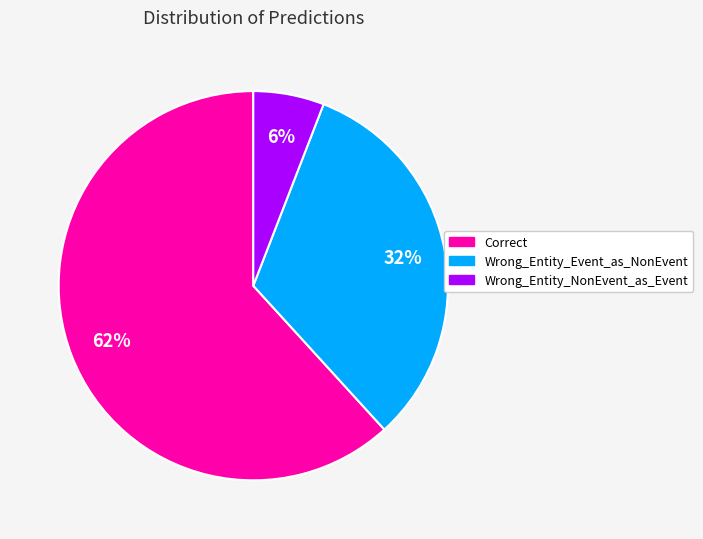

What is the ratio of the value at Wrong_Entity_NonEvent_as_Event to the value at Correct?

0.1